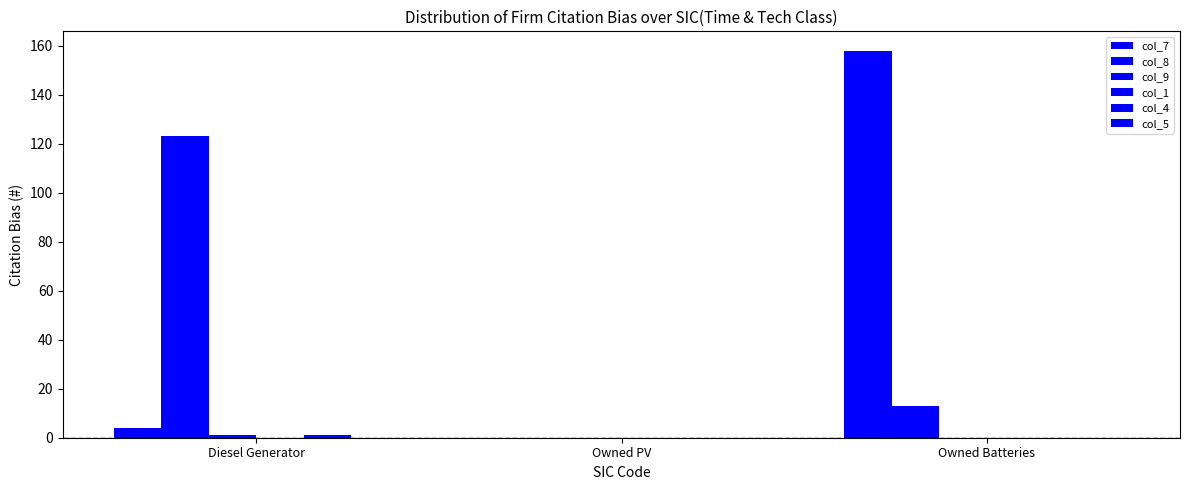

What position from the right is Owned PV?

2